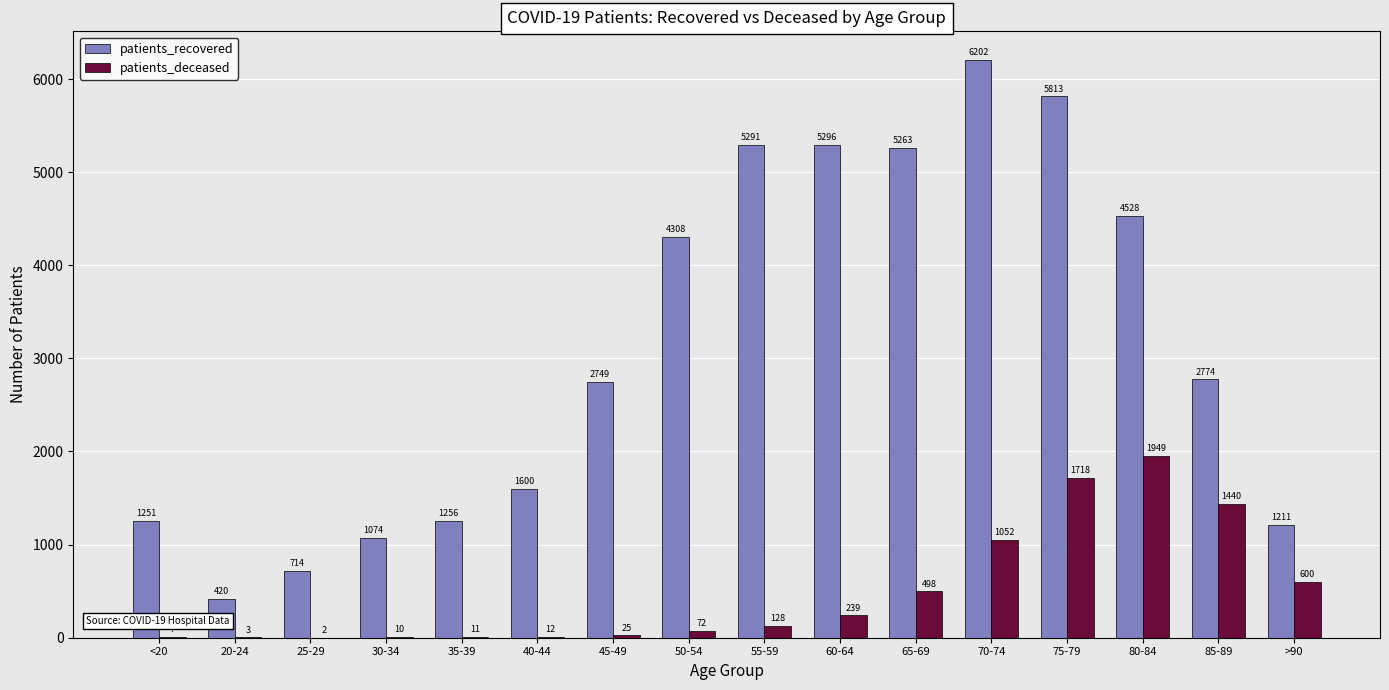

The value of patients_recovered at 65-69 is 1108. True or false?

False